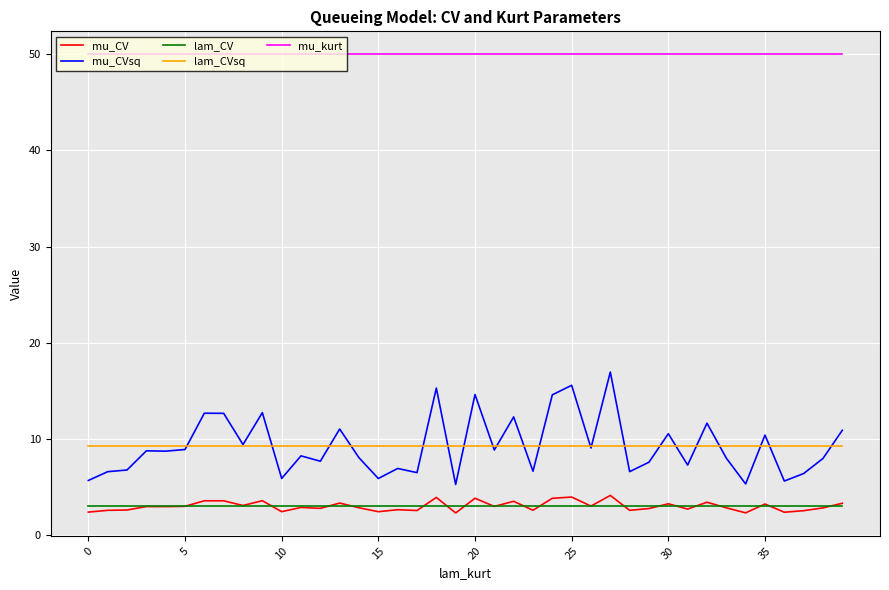

What is the minimum value for mu_CV?

2.3